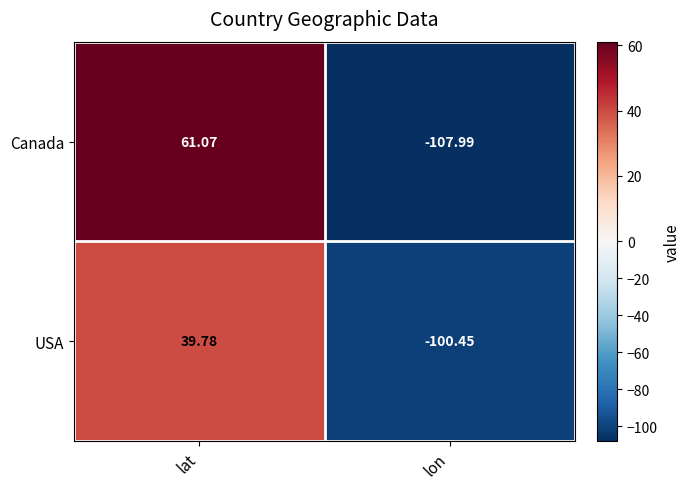

List the series in order of their peak value, highest first.

Canada, USA